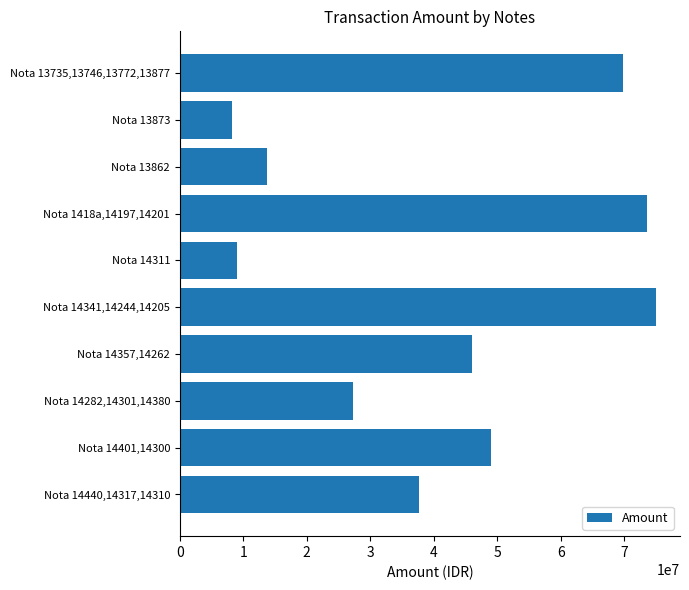

Rank the categories by value from highest to lowest.

Nota 14341,14244,14205, Nota 1418a,14197,14201, Nota 13735,13746,13772,13877, Nota 14401,14300, Nota 14357,14262, Nota 14440,14317,14310, Nota 14282,14301,14380, Nota 13862, Nota 14311, Nota 13873